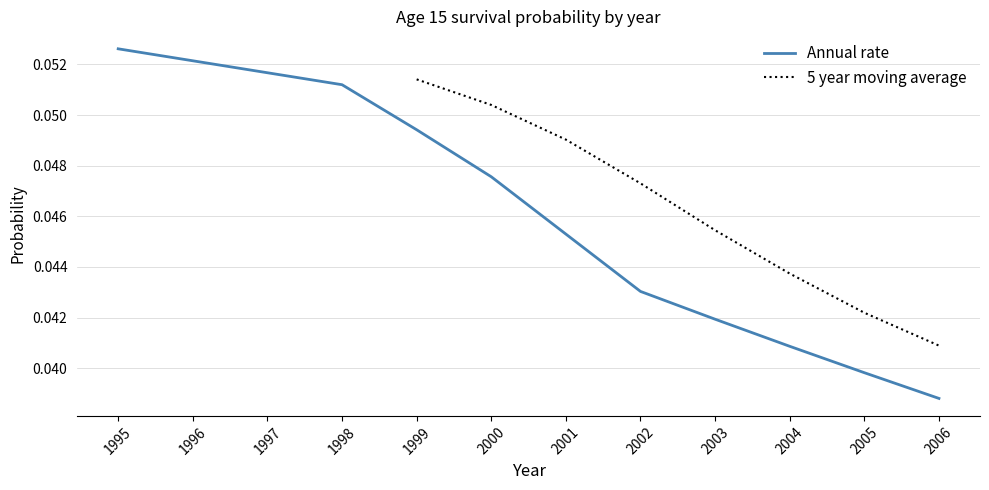

The value of Annual rate at 1997 is 0.0. True or false?

False